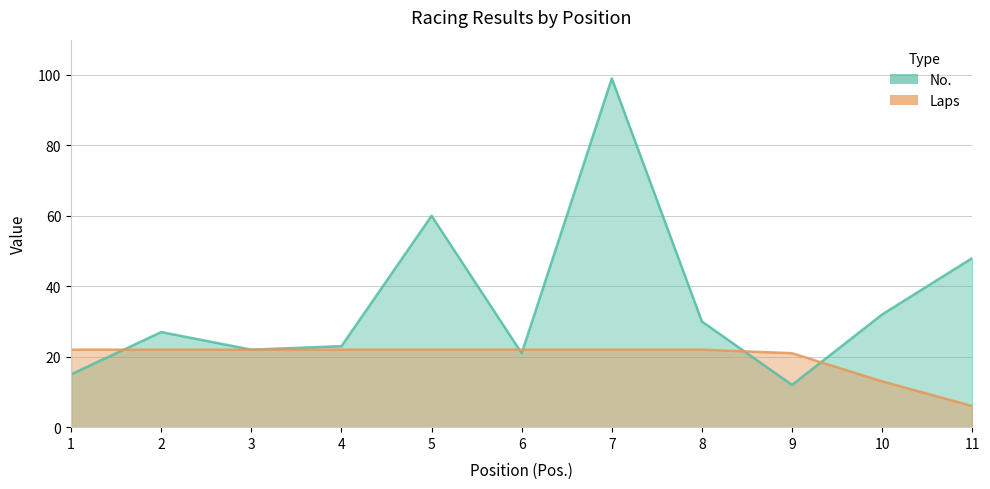

Reading left to right, list all the values displayed in this chart.

No.: 1=15	2=27	3=22	4=23	5=60	6=21	7=99	8=30	9=12	10=32	11=48
Laps: 1=22	2=22	3=22	4=22	5=22	6=22	7=22	8=22	9=21	10=13	11=6